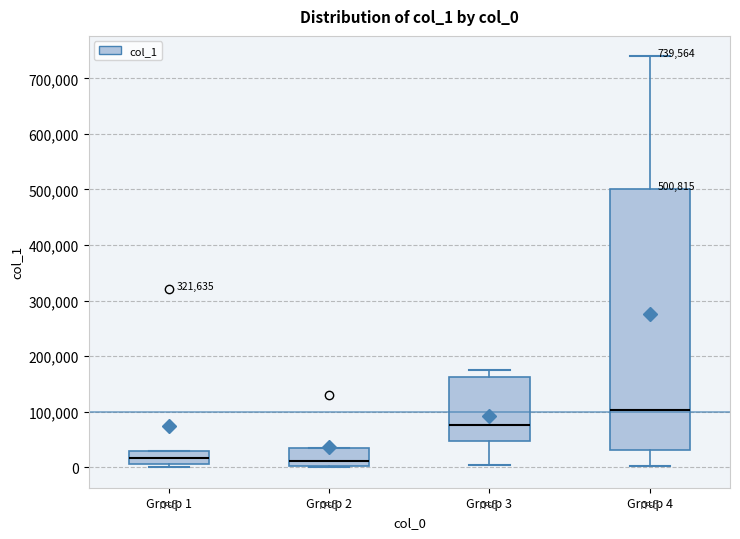

Which box is the tallest, from its lower edge to its upper edge?

Group 4